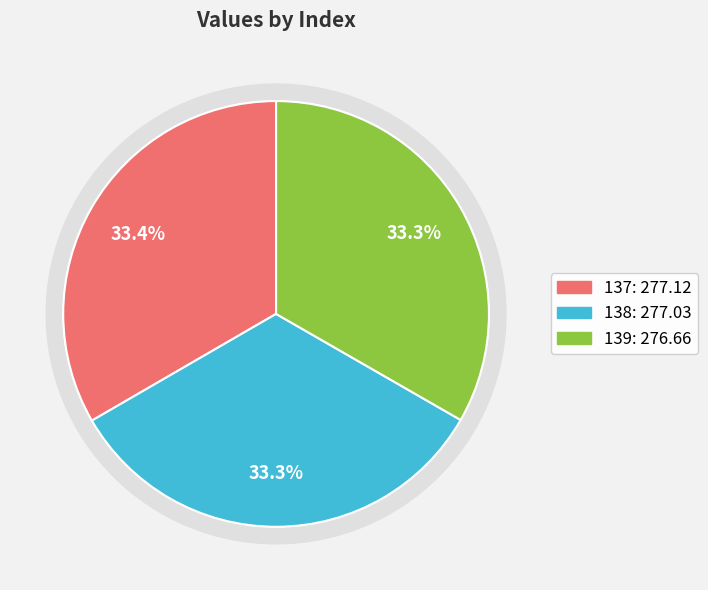

Does 138 account for over 50% of the chart?

No